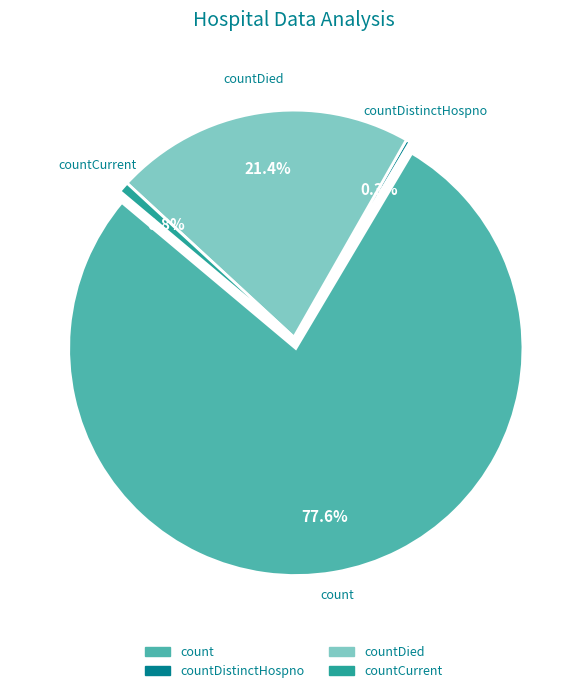

What percentage is the countDied slice, to the nearest percent?

21%